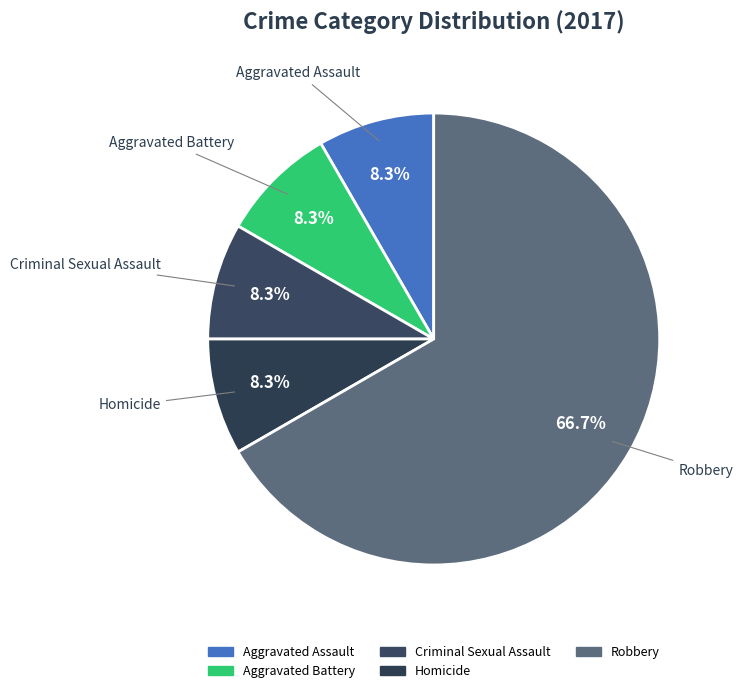

The Robbery slice represents 67% of the pie. True or false?

True